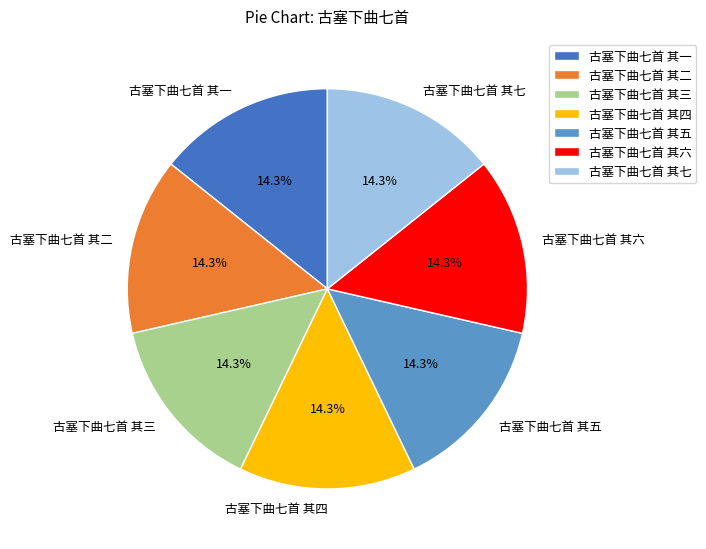

Is the sum of 古塞下曲七首 其二 and 古塞下曲七首 其六 greater than half?

No